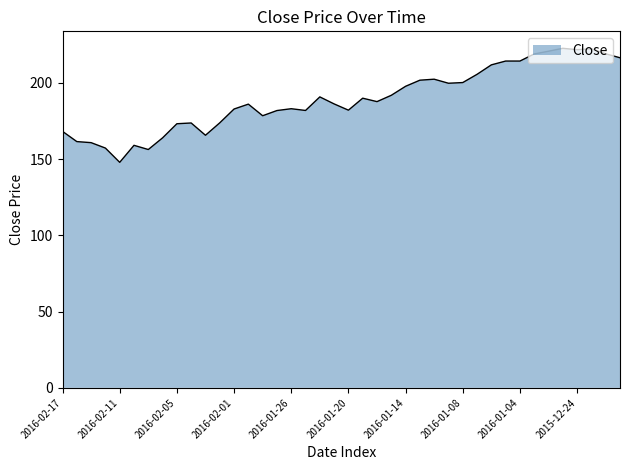

What is the maximum value shown in the chart?

222.6